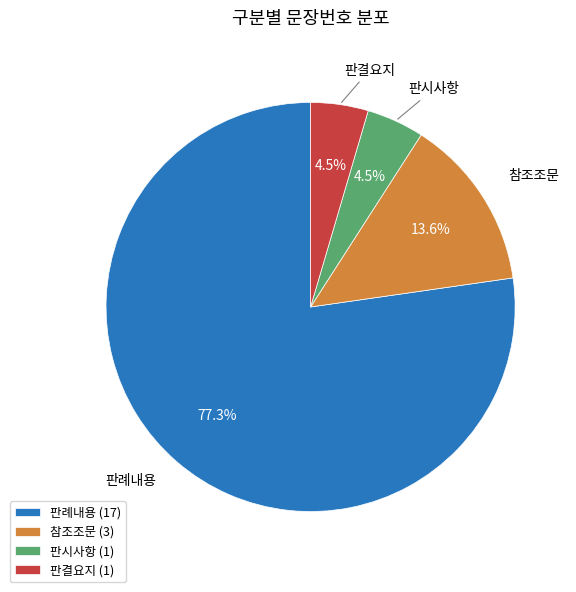

Is there a majority slice in this chart?

Yes